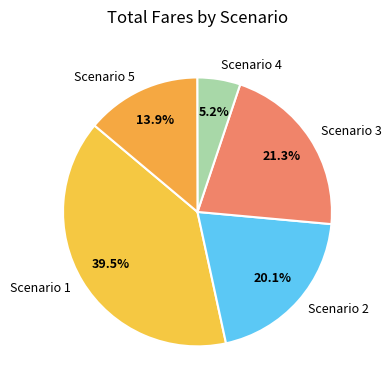

To the nearest percent, what is the average slice percentage?

20%